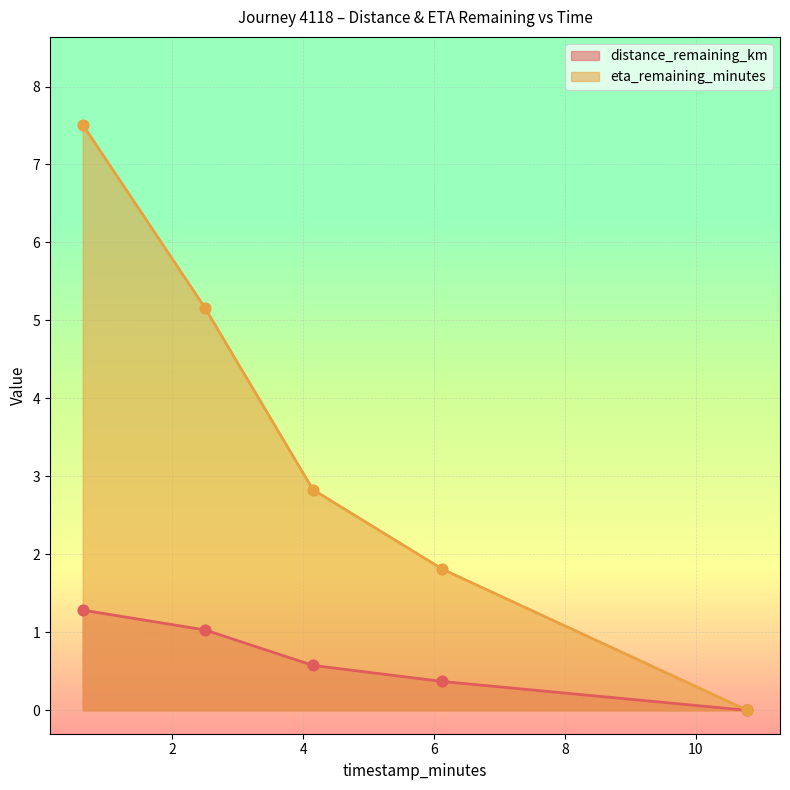

What is the total value across all series at 4.15?

3.4